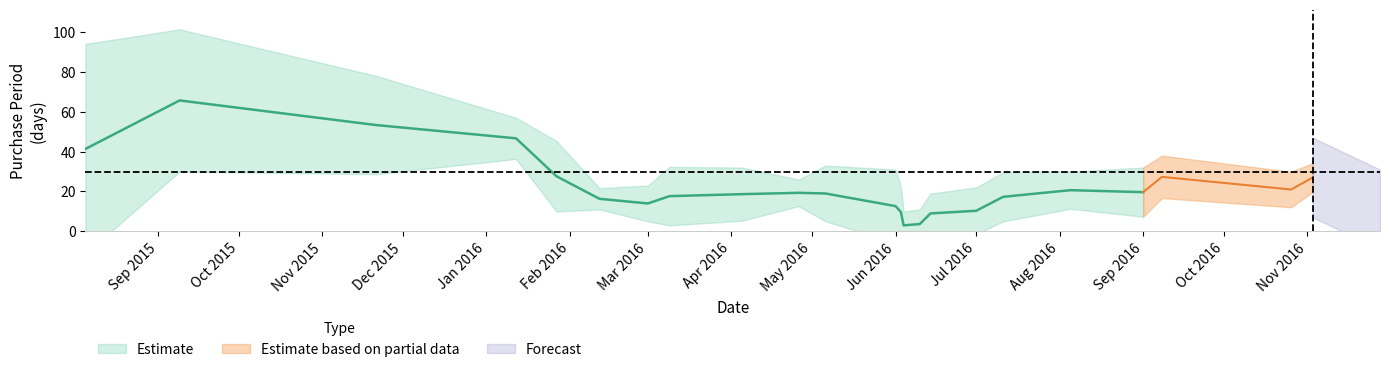

Where does the data first go above 18?

2015-08-05